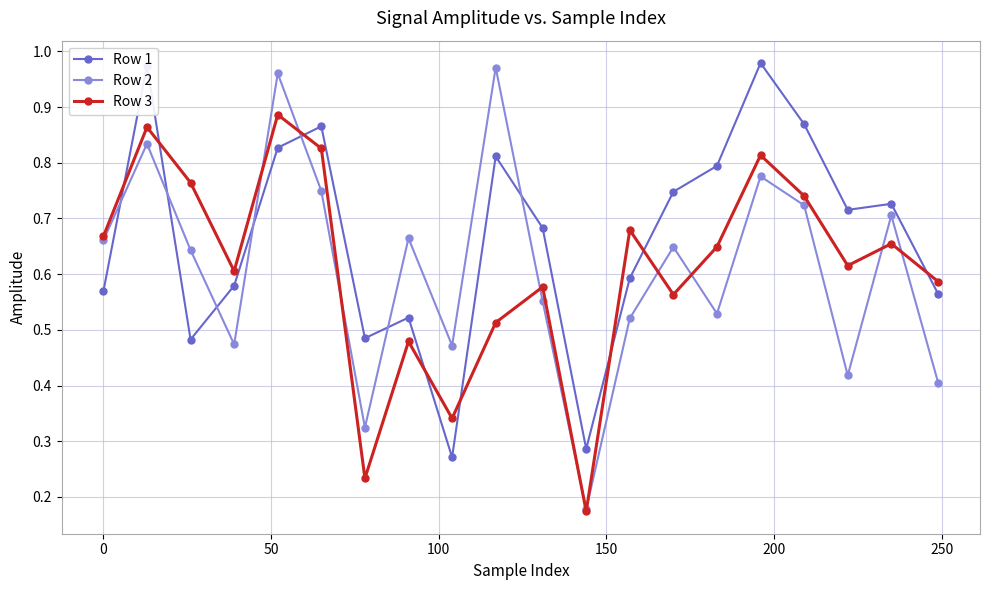

What are all the series names shown in the legend?

Row 1, Row 2, Row 3